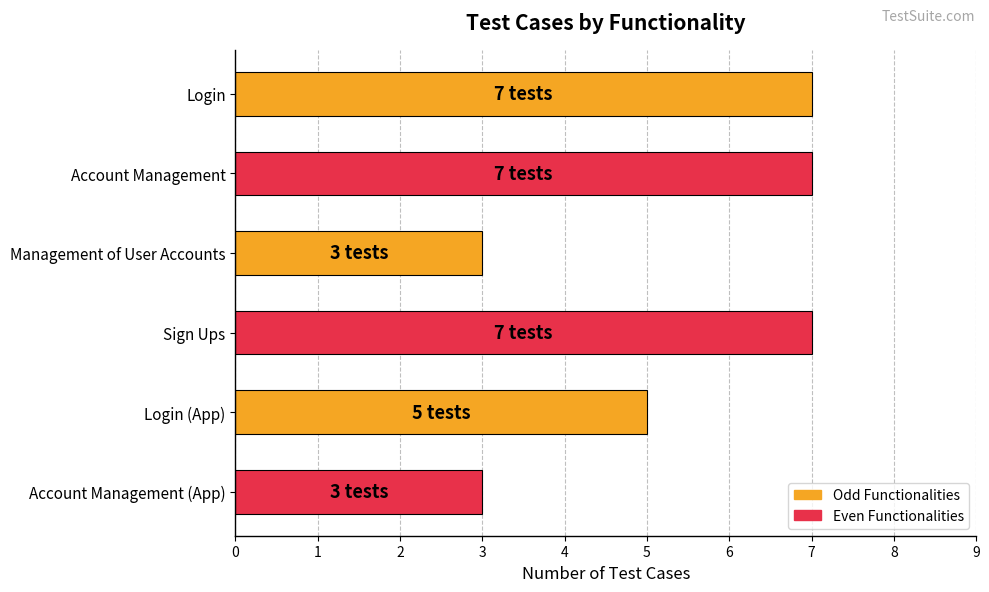

What is the label of the 2nd bar from the bottom?

Login (App)